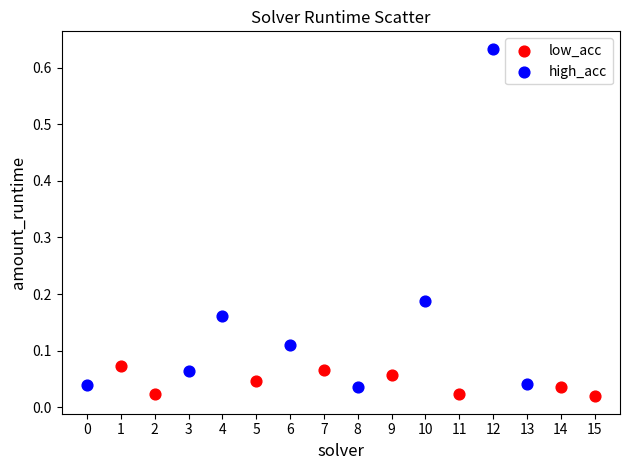

Which series has the largest Y range (max minus min)?

high_acc